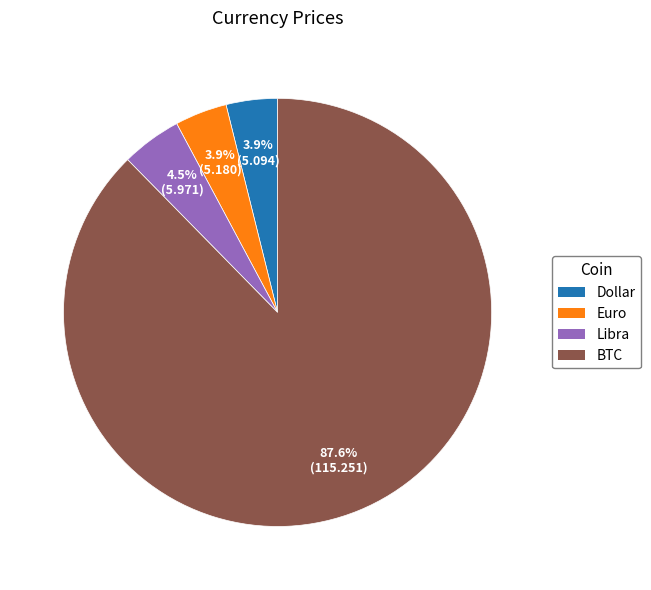

What is the ratio of the value at Euro to the value at Libra?

0.9